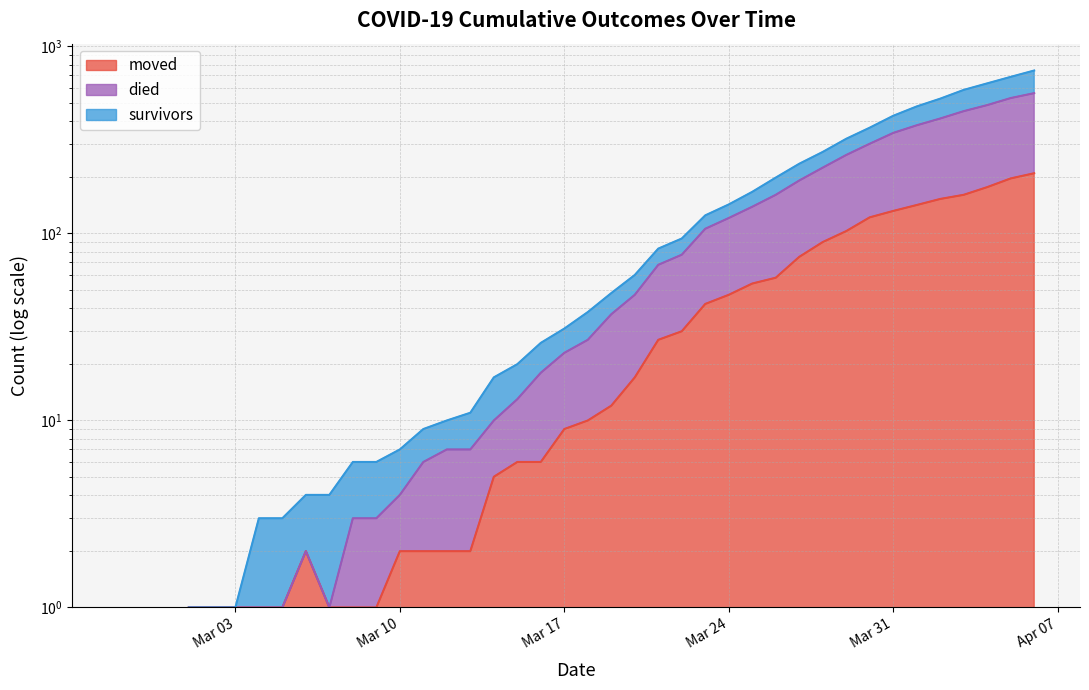

The value of died at 2020-02-29 is -348. True or false?

False